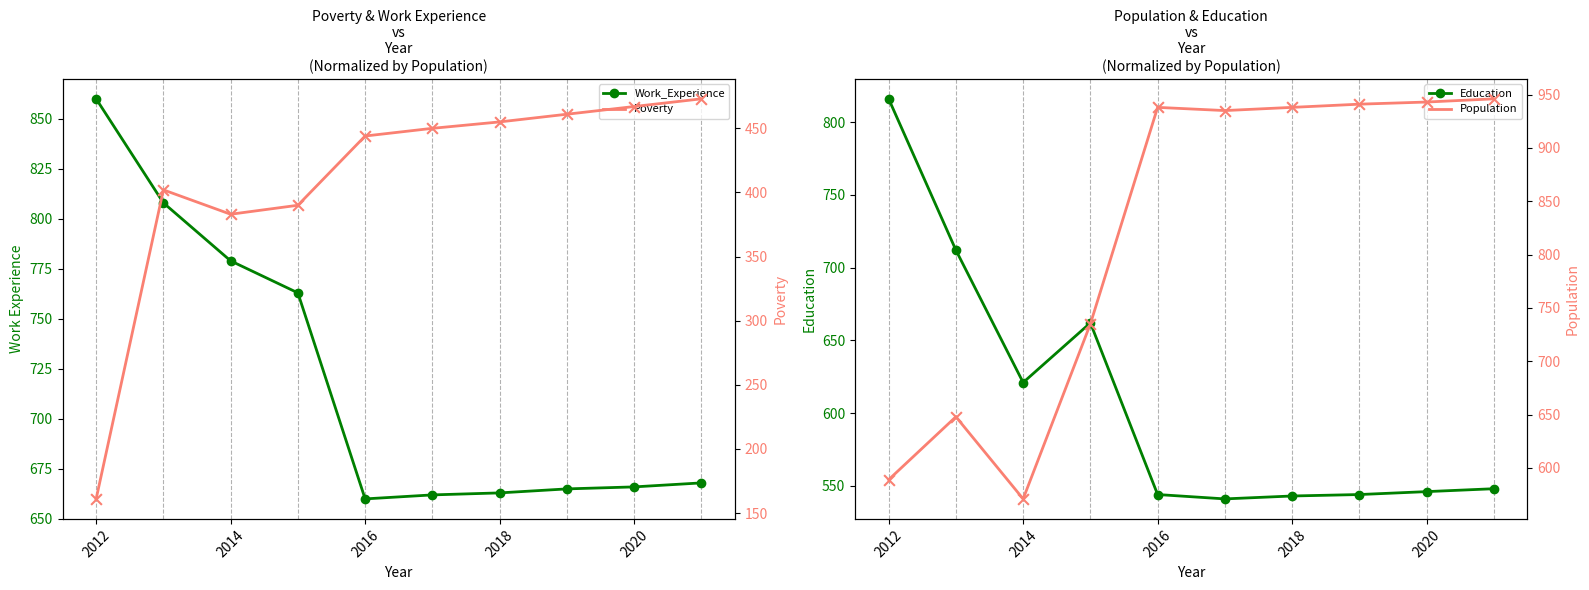

Which series contains the lowest Y value?

Poverty